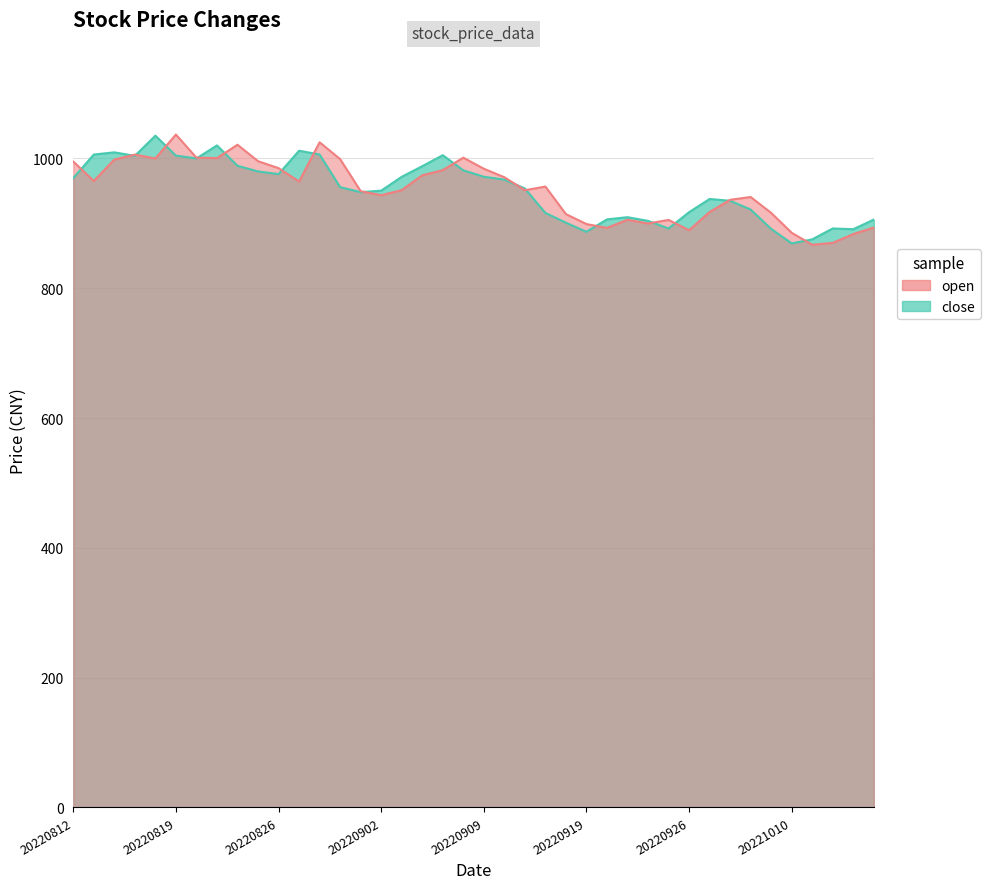

What is the value of the close point at the 22nd from the left?

967.4